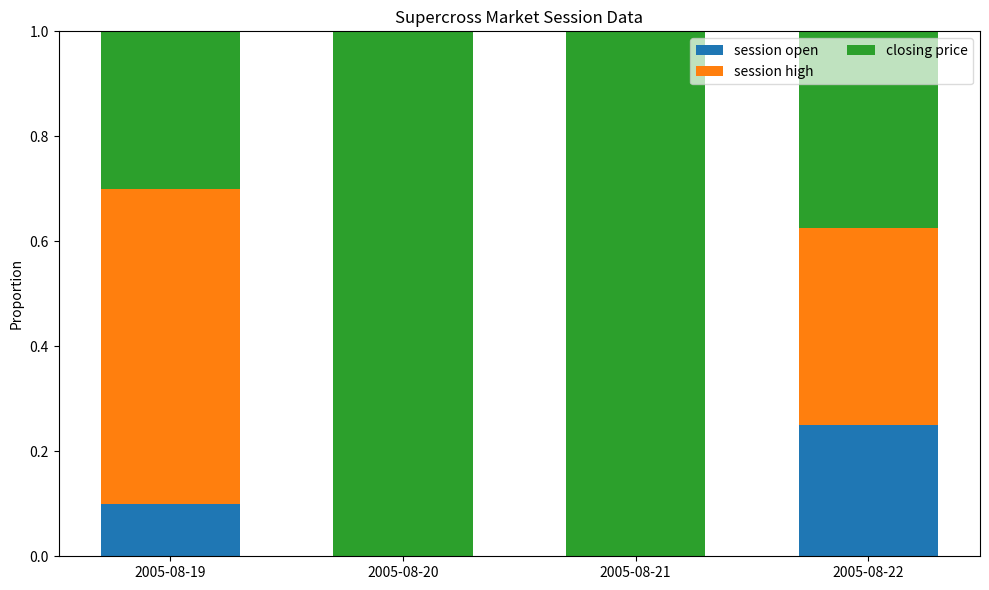

What is the total value across all series at 2005-08-20?

1.0